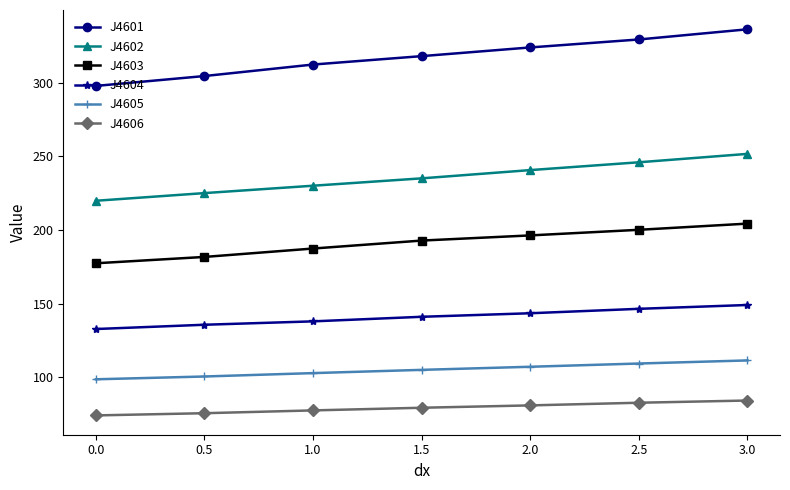

Which series has the largest total across all categories?

J4601